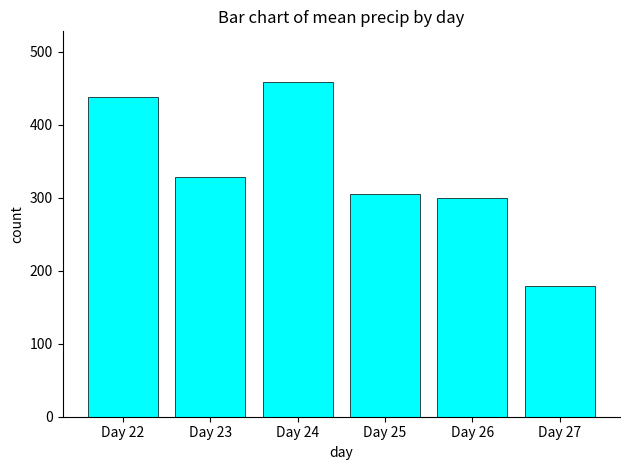

The value at Day 24 is 459.3. True or false?

True